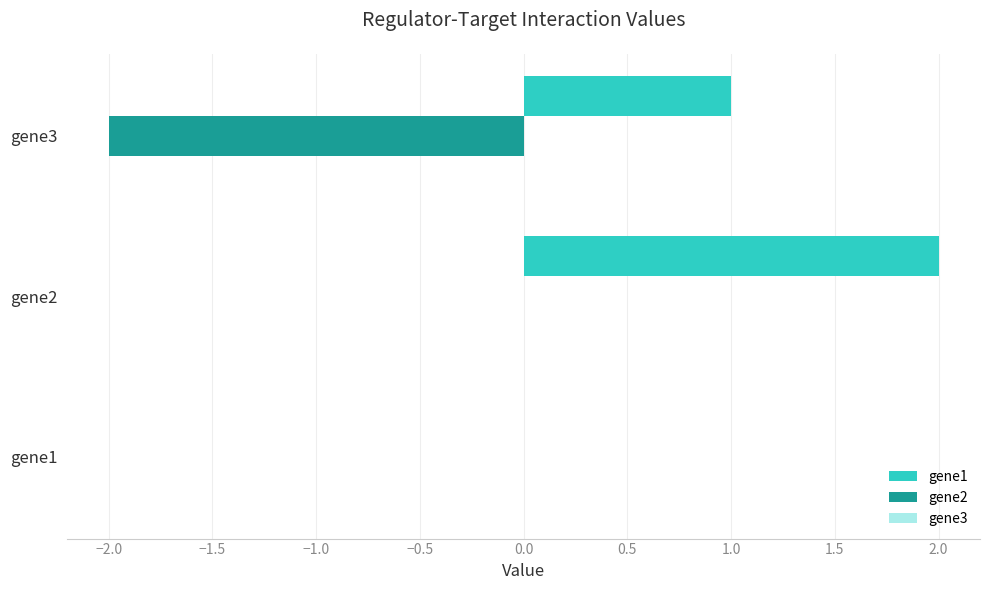

Which label corresponds to the largest value in the chart?

gene2